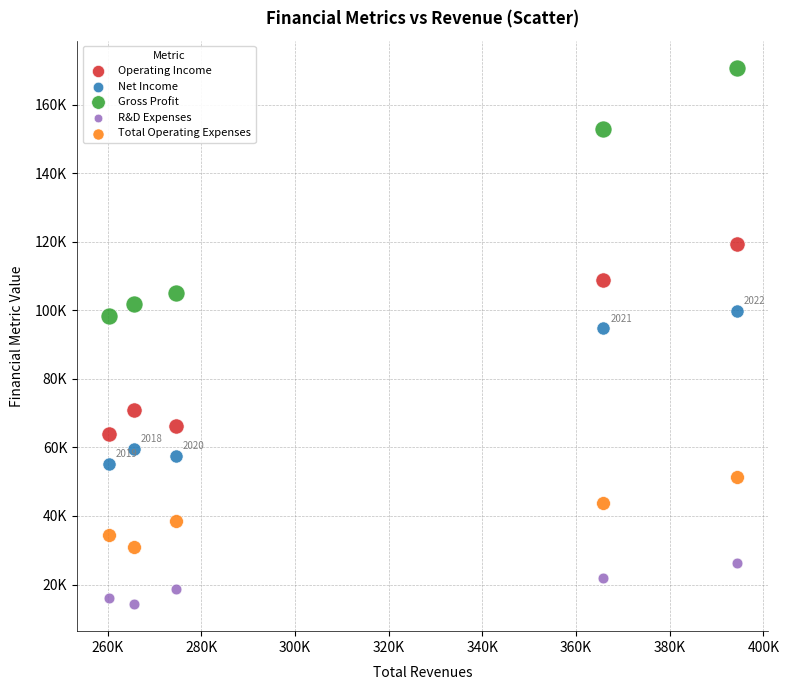

What are all the series names shown in the legend?

Operating Income, Net Income, Gross Profit, R&D Expenses, Total Operating Expenses